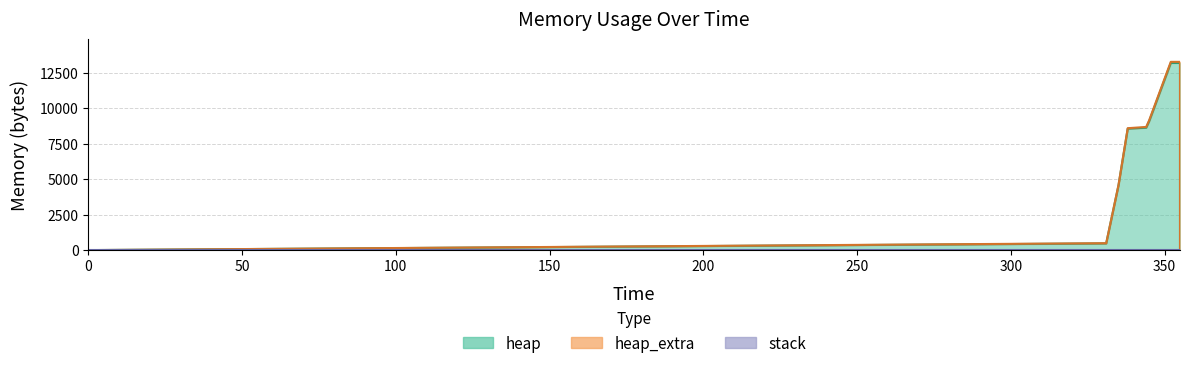

What is the average value of the heap_extra series?

39